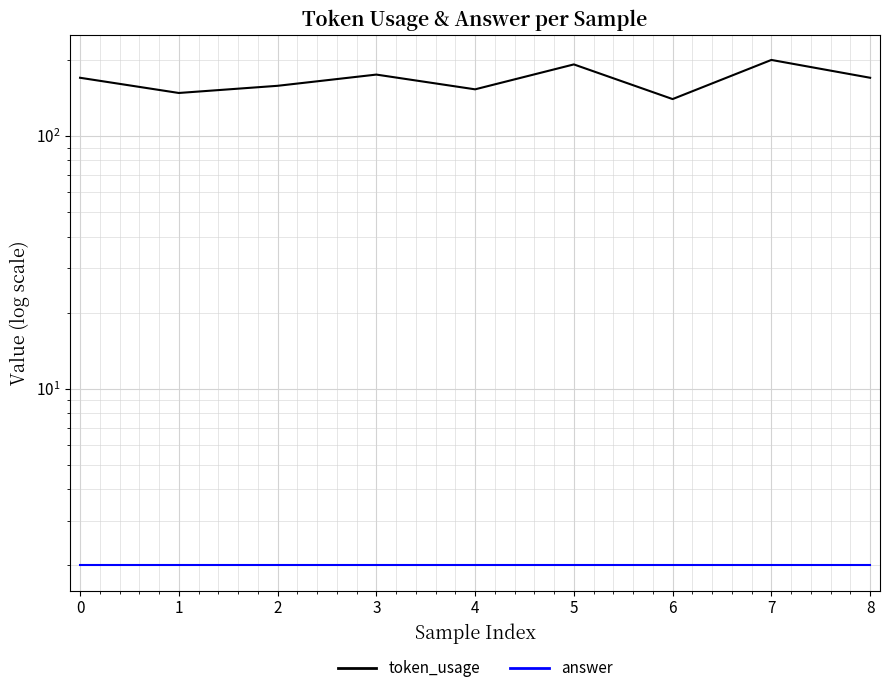

How many data points in token_usage are above 170?

3